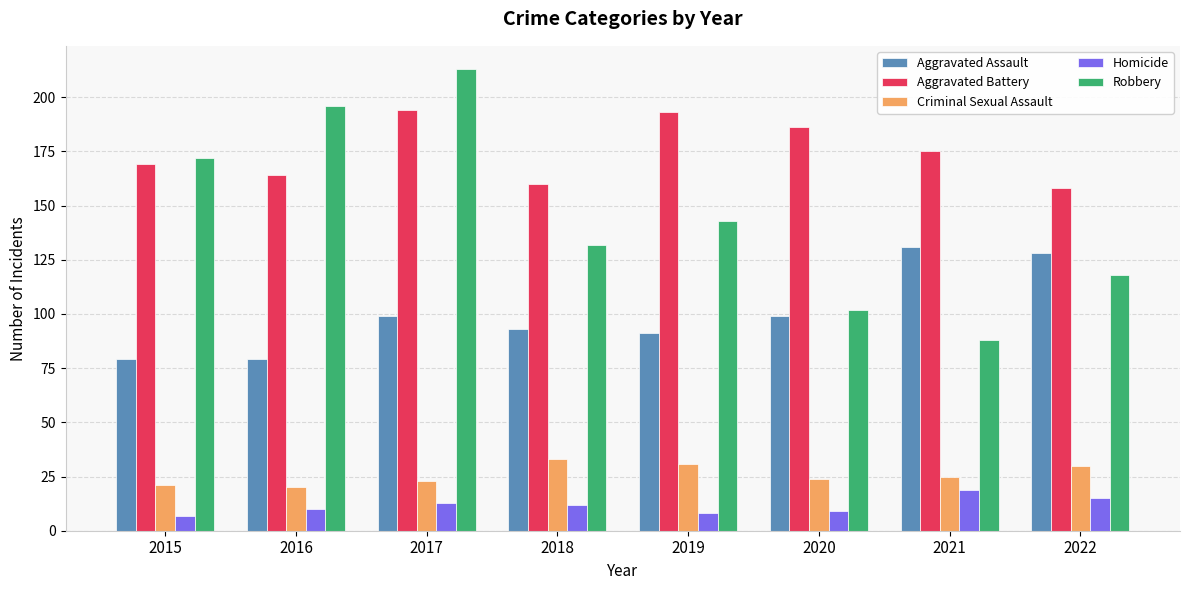

How many bars are there in each group?

5